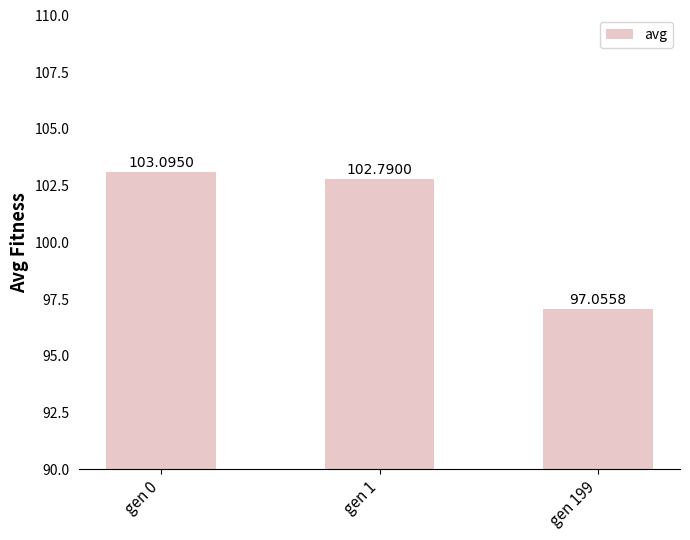

Does the chart contain any negative values?

No